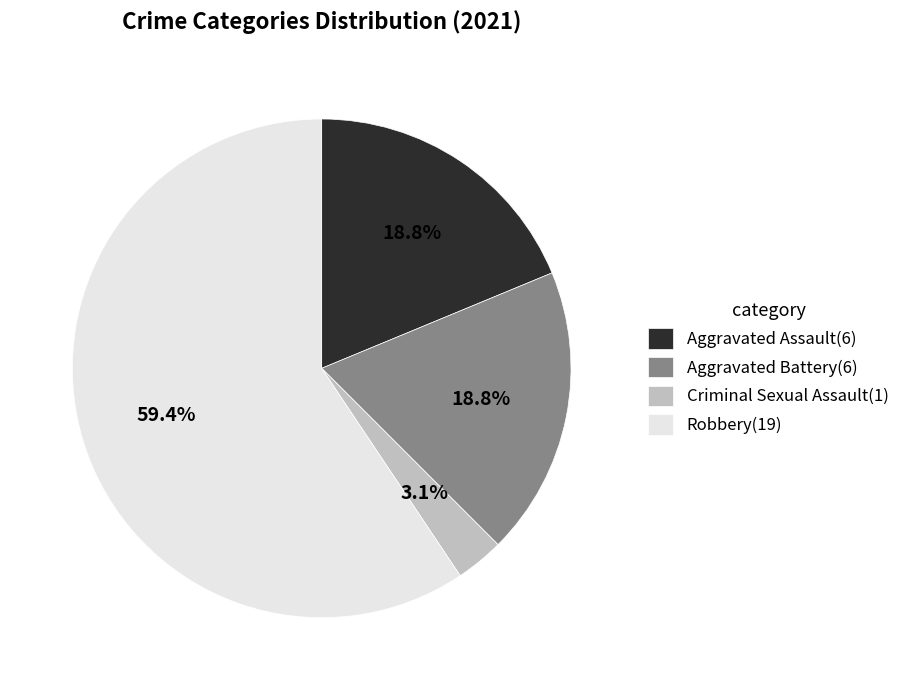

Approximately how many times larger is the value at Aggravated Assault(6) compared to Robbery(19)?

0.3